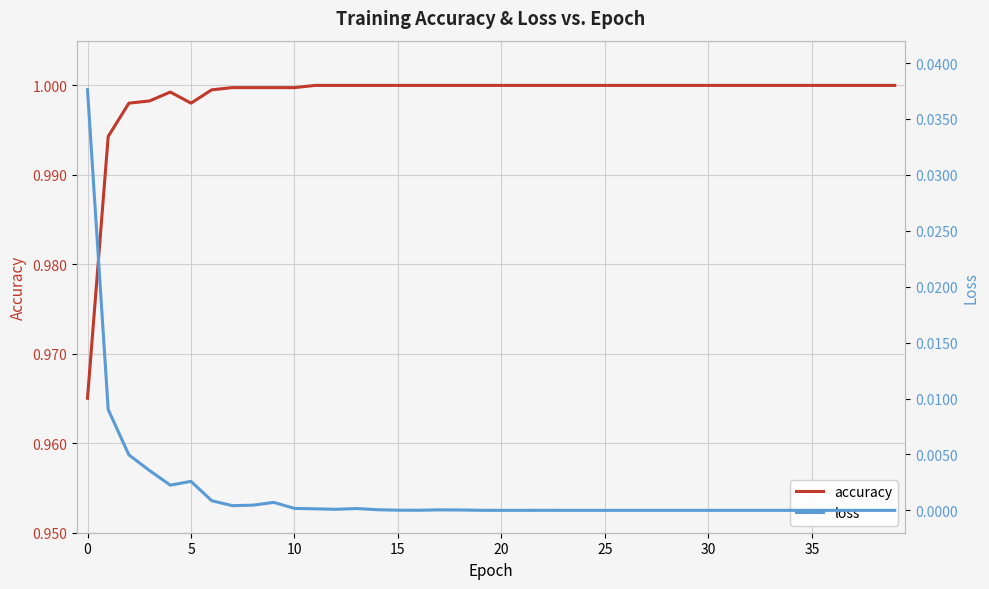

What is the label of the 26th point from the left?

25